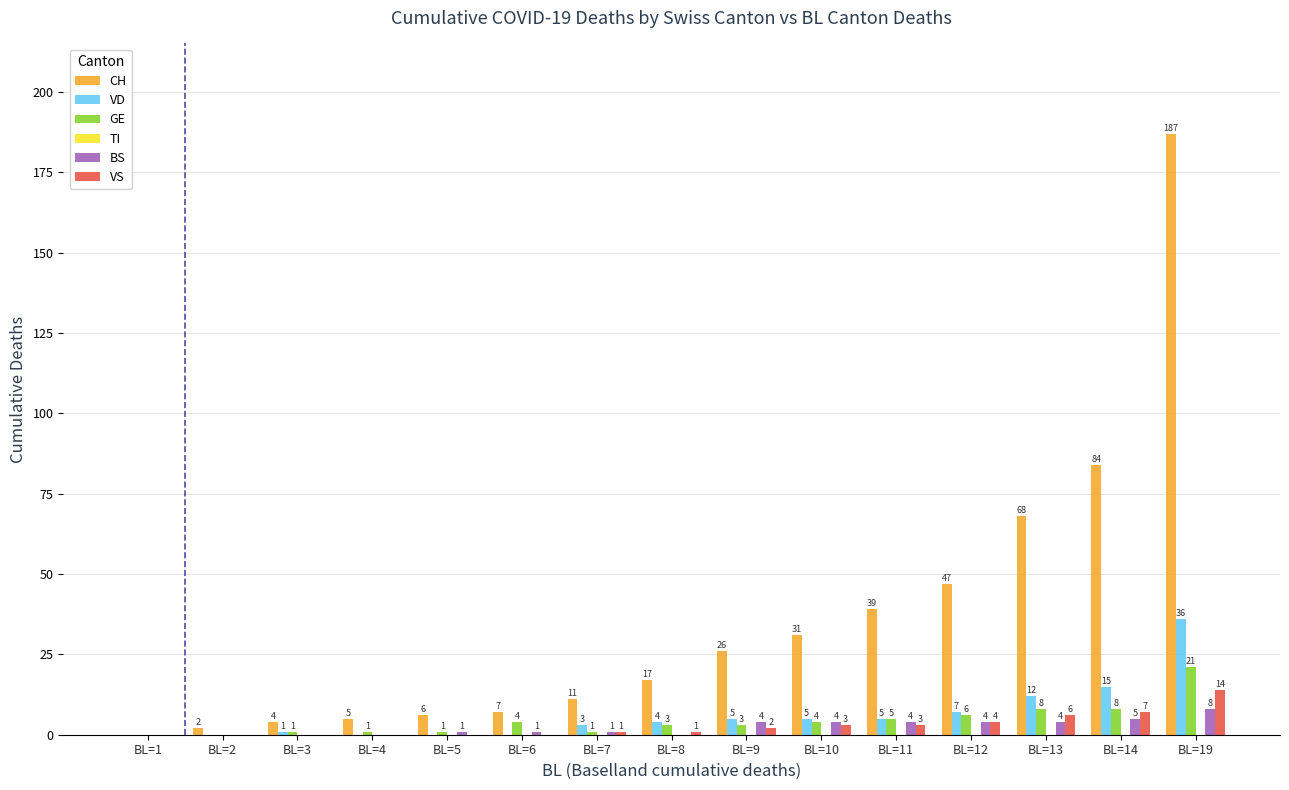

Reading left to right, what are all the values shown in this chart?

CH: BL=1=0	BL=2=2	BL=3=4	BL=4=5	BL=5=6	BL=6=7	BL=7=11	BL=8=17	BL=9=26	BL=10=31	BL=11=39	BL=12=47	BL=13=68	BL=14=84	BL=19=187
VD: BL=1=0	BL=2=0	BL=3=1	BL=4=0	BL=5=0	BL=6=0	BL=7=3	BL=8=4	BL=9=5	BL=10=5	BL=11=5	BL=12=7	BL=13=12	BL=14=15	BL=19=36
GE: BL=1=0	BL=2=0	BL=3=1	BL=4=1	BL=5=1	BL=6=4	BL=7=1	BL=8=3	BL=9=3	BL=10=4	BL=11=5	BL=12=6	BL=13=8	BL=14=8	BL=19=21
BS: BL=1=0	BL=2=0	BL=3=0	BL=4=0	BL=5=1	BL=6=1	BL=7=1	BL=8=0	BL=9=4	BL=10=4	BL=11=4	BL=12=4	BL=13=4	BL=14=5	BL=19=8
VS: BL=1=0	BL=2=0	BL=3=0	BL=4=0	BL=5=0	BL=6=0	BL=7=1	BL=8=1	BL=9=2	BL=10=3	BL=11=3	BL=12=4	BL=13=6	BL=14=7	BL=19=14